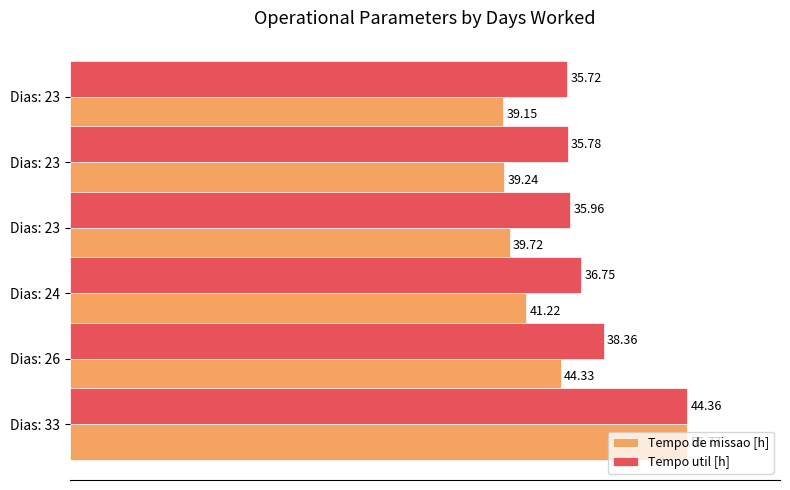

What are all the series names shown in the legend?

Tempo de missao [h], Tempo util [h]